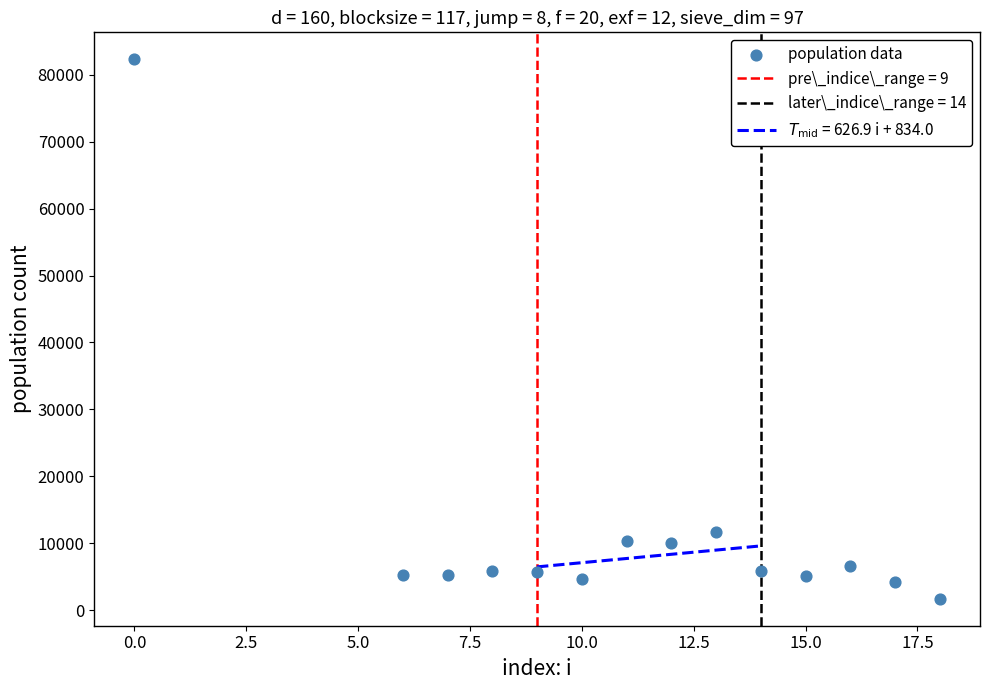

What is the range of Y values (max minus min)?

80579